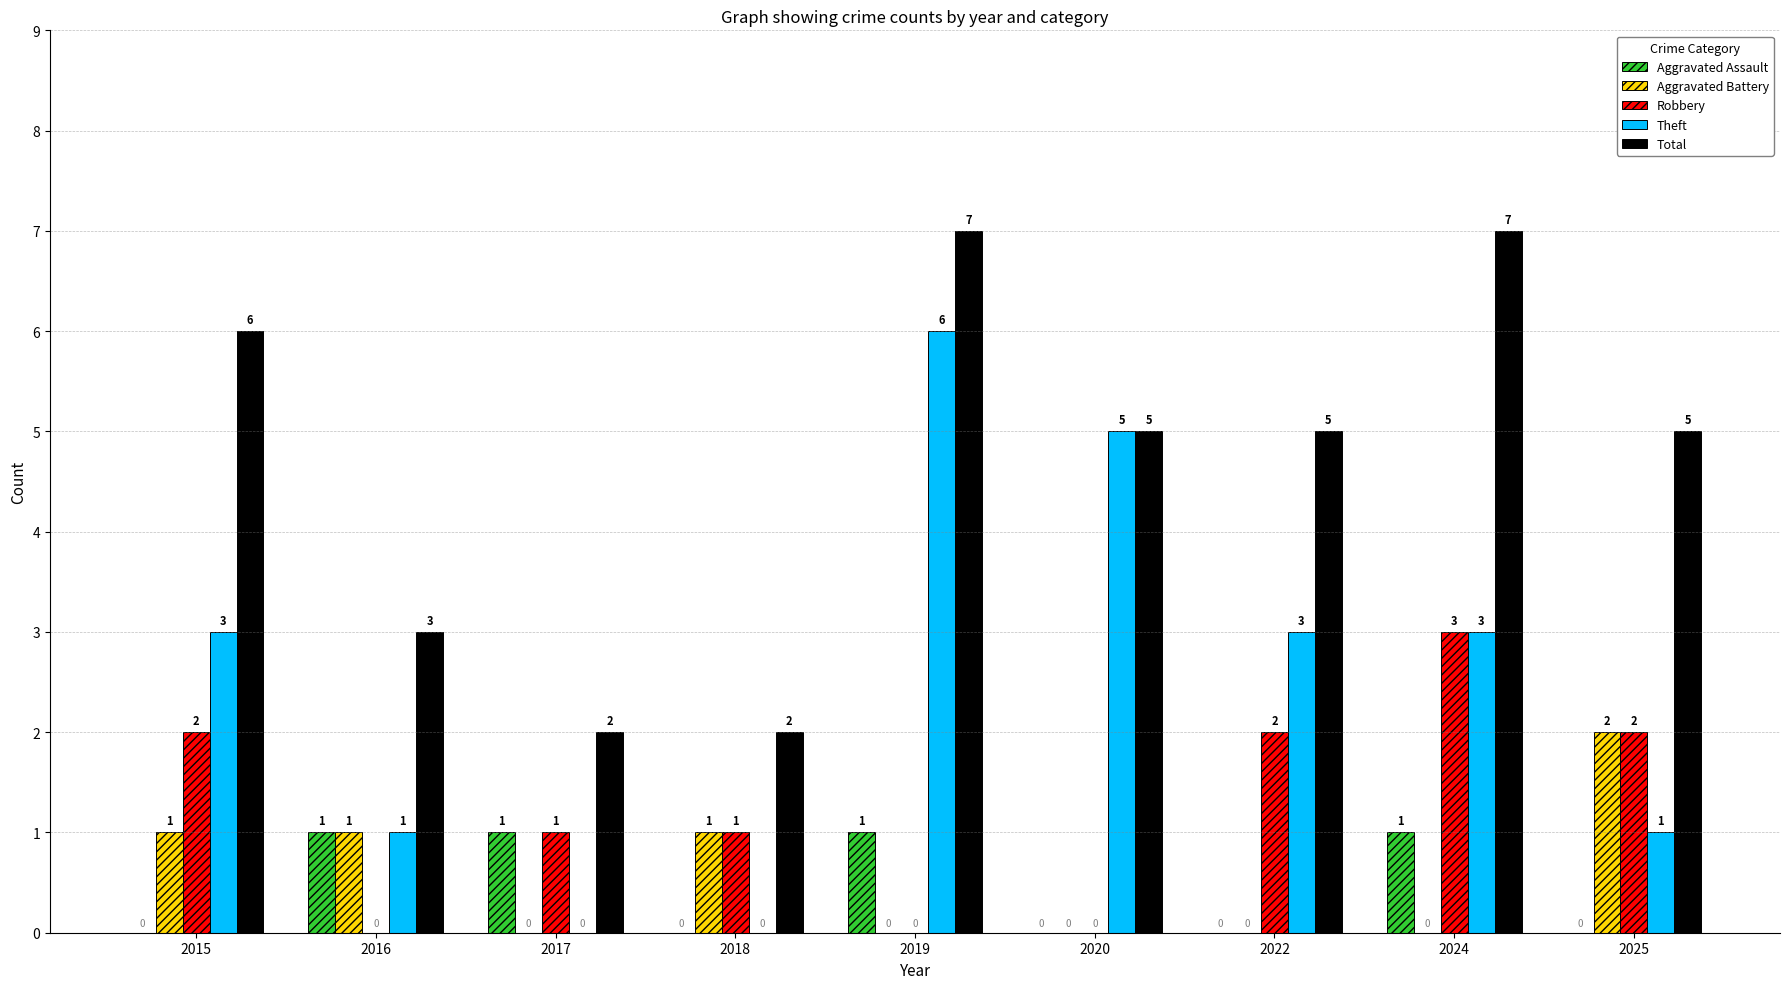

The Total series shows 5 at 2020. True or false?

True